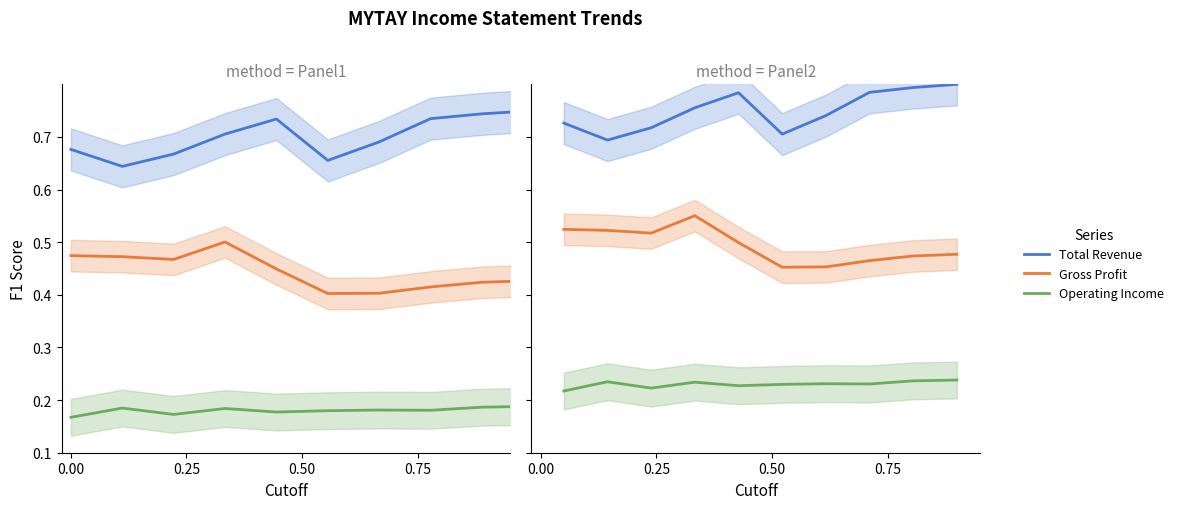

Is the value of Total Revenue at 0.00 greater than the value of Gross Profit at 4?

Yes